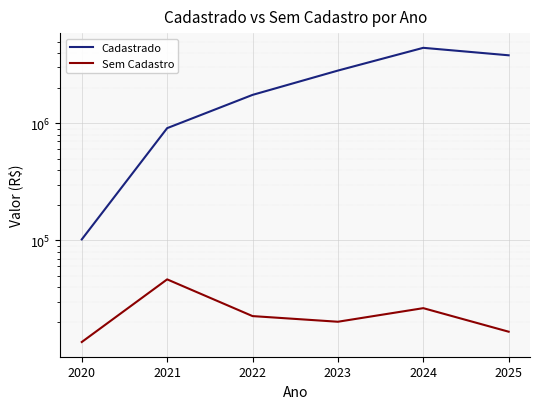

At how many categories does at least one series exceed 1474763?

4